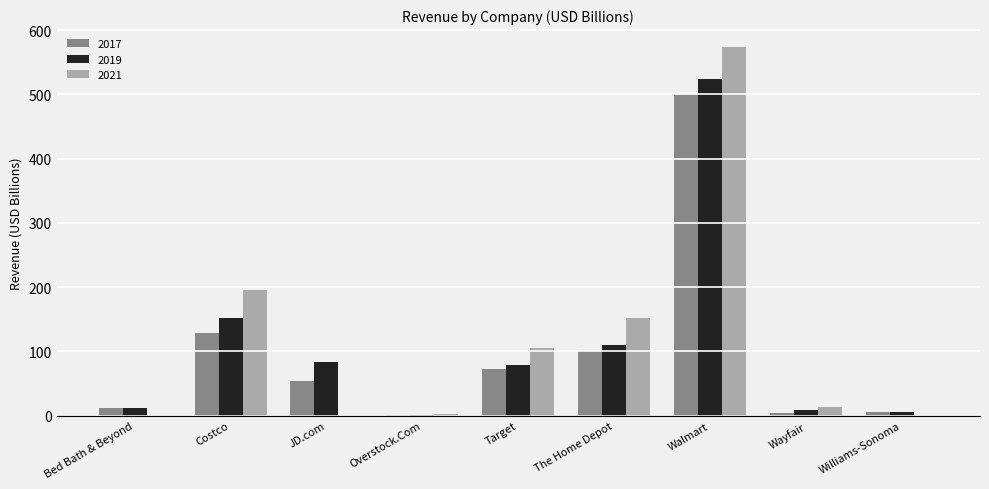

What is the maximum value shown in the chart?

572.8